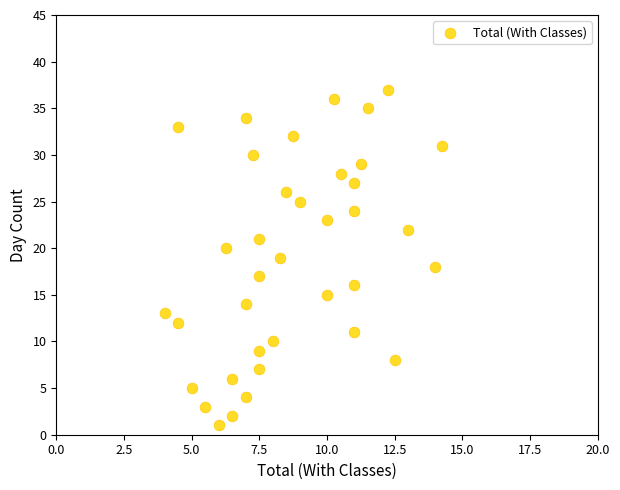

What is the range of Y values (max minus min)?

36